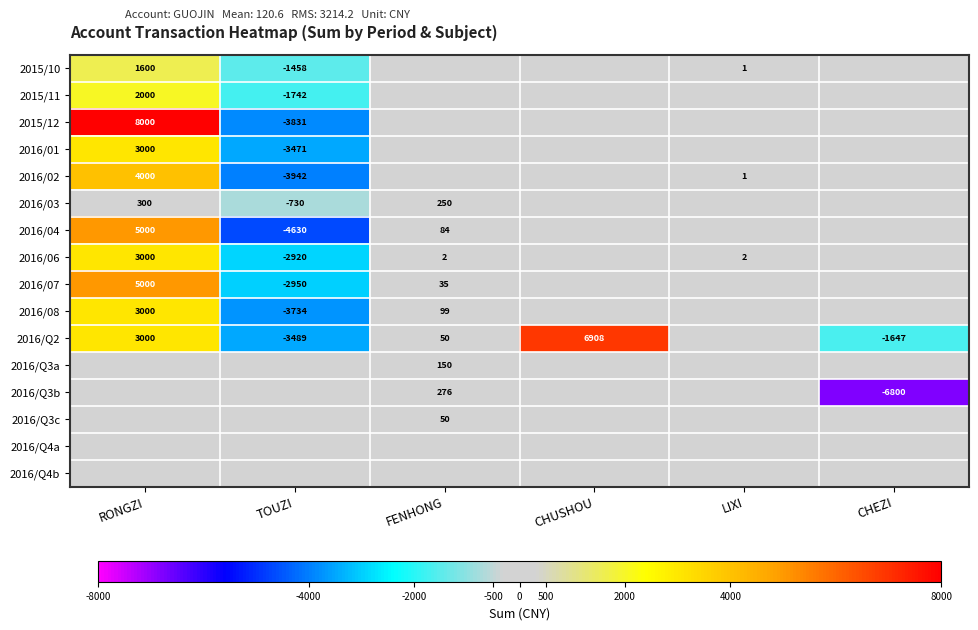

Is it true that 2016/Q2 equals 3000 at RONGZI?

True